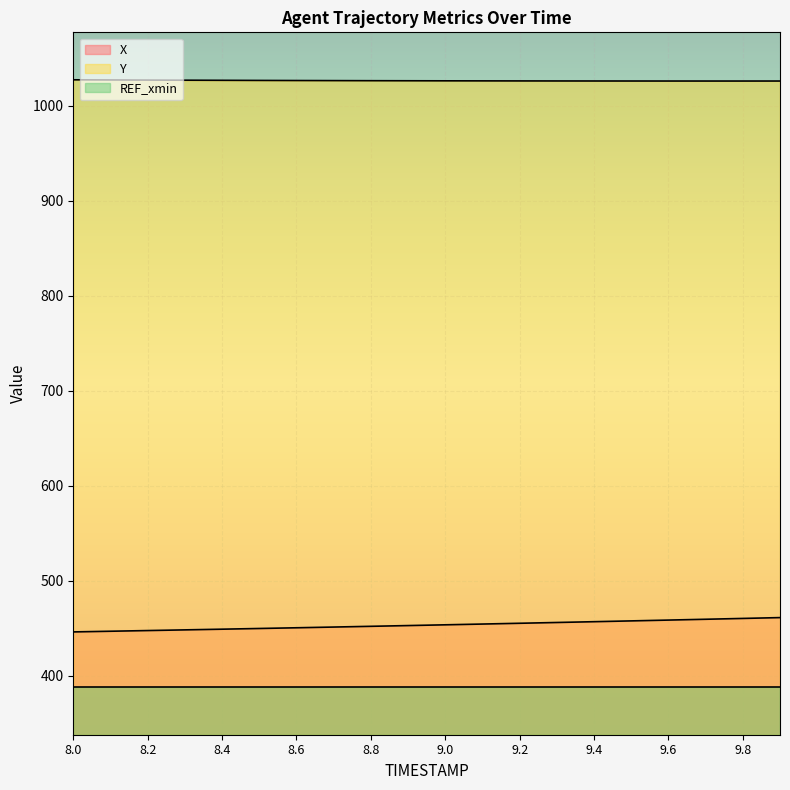

At 8.2, list the series in order from smallest to largest.

REF_xmin, X, Y